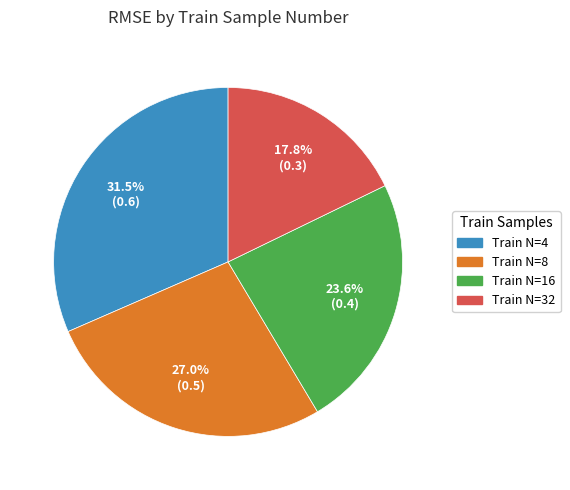

Between Train N=8 and Train N=4, which is larger?

Train N=4